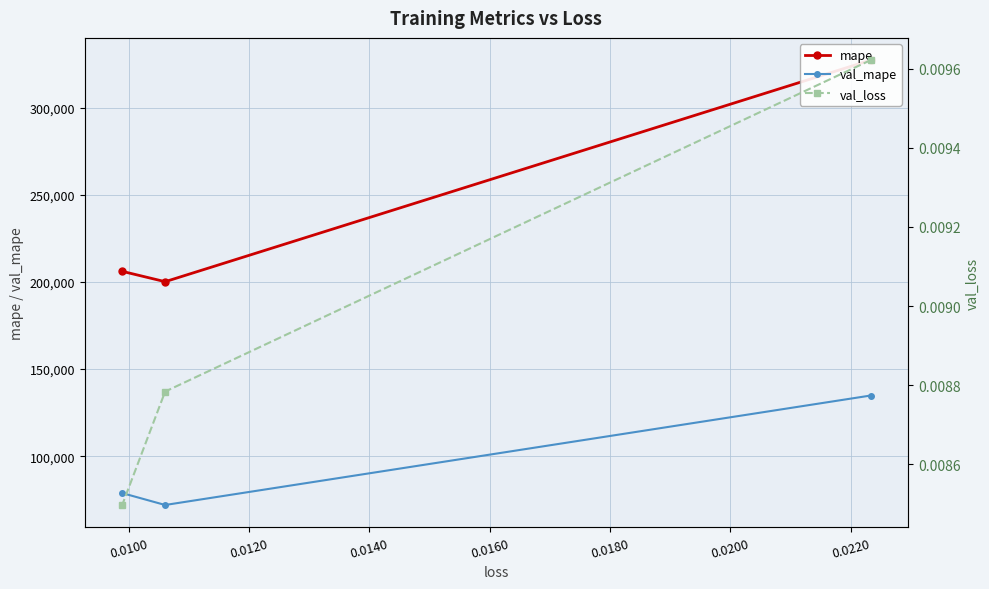

What is the value of the val_mape point at the 2nd from the left?

71997.3